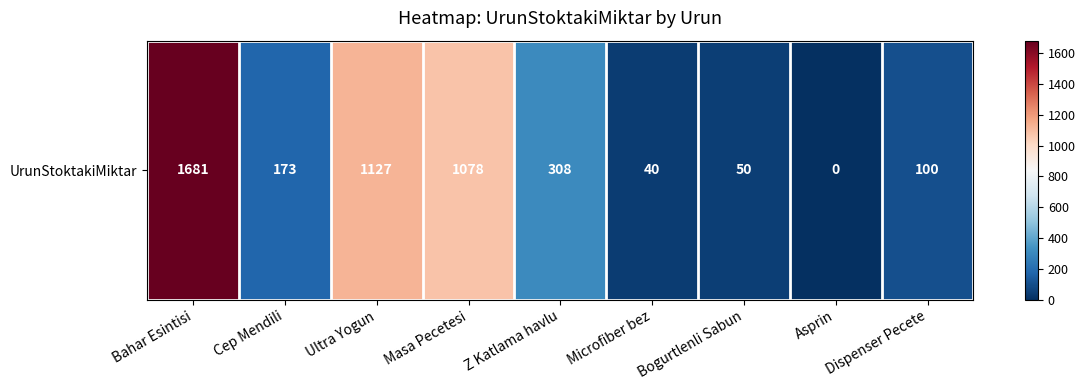

True or false: the data shows 81 at Z Katlama havlu.

False